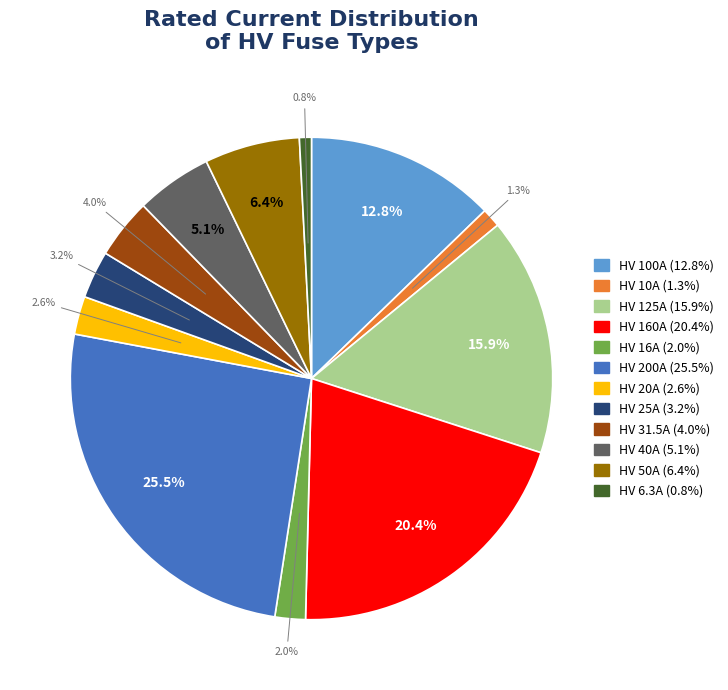

To the nearest percent, what is the average slice percentage?

8%